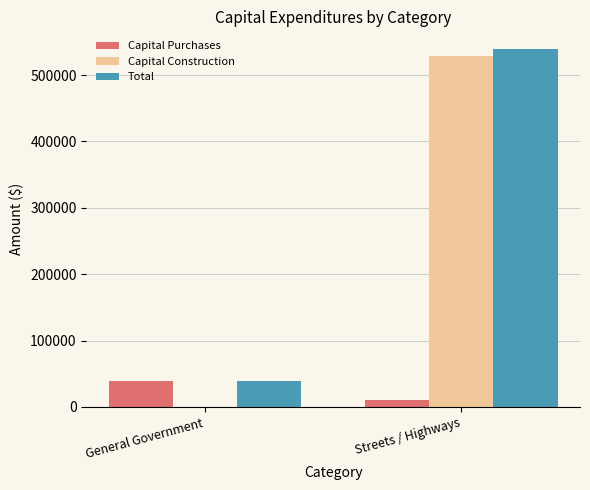

What is the difference between the Total values at Streets / Highways and General Government?

499762